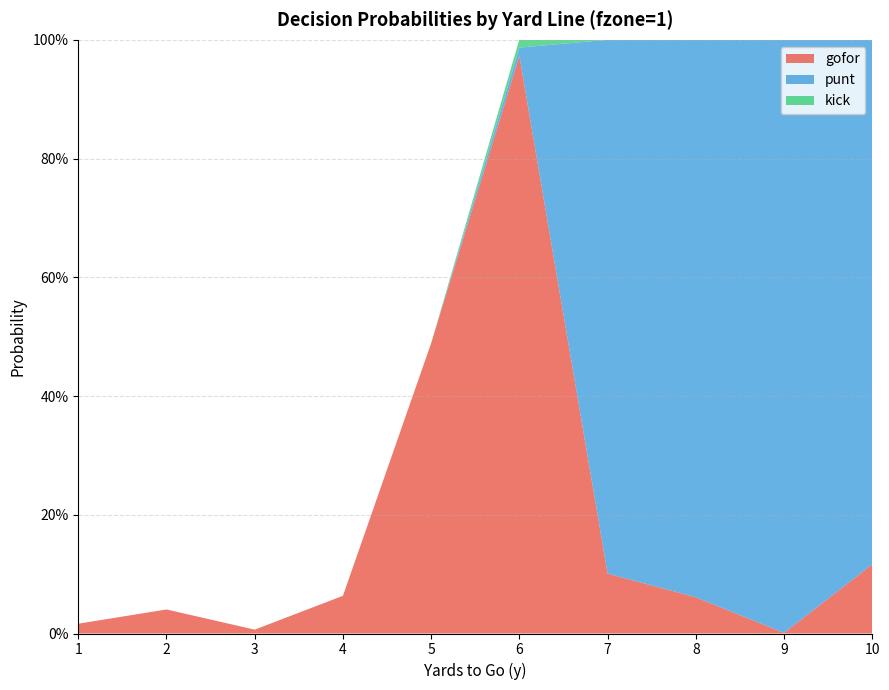

Reading left to right, transcribe all the data shown in this chart.

gofor: 0.0	0.0	0.0	0.1	0.5	1.0	0.1	0.1	0.0	0.1
punt: 0.0	0.0	0.0	0.0	0.0	0.0	0.9	0.9	1.0	0.9
kick: 0.0	0.0	0.0	0.0	0.0	0.0	0.0	0.0	0.0	0.0